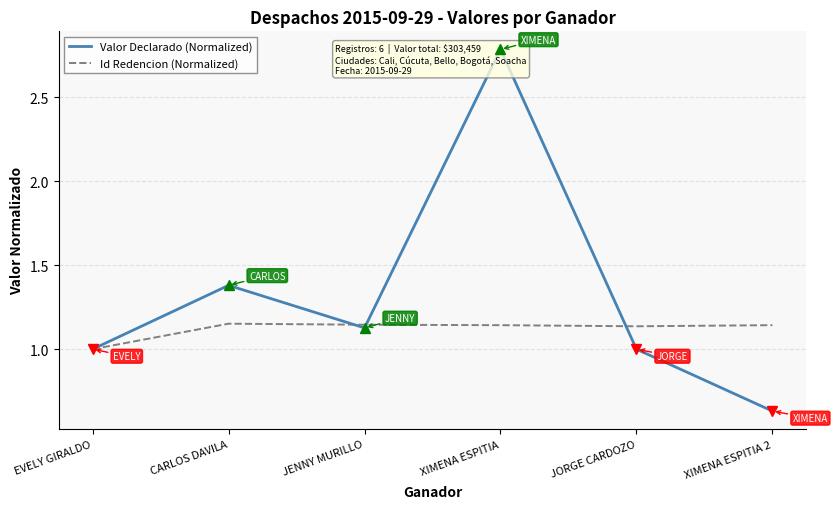

Read the Valor Declarado (Normalized) value at XIMENA ESPITIA 2.

0.6